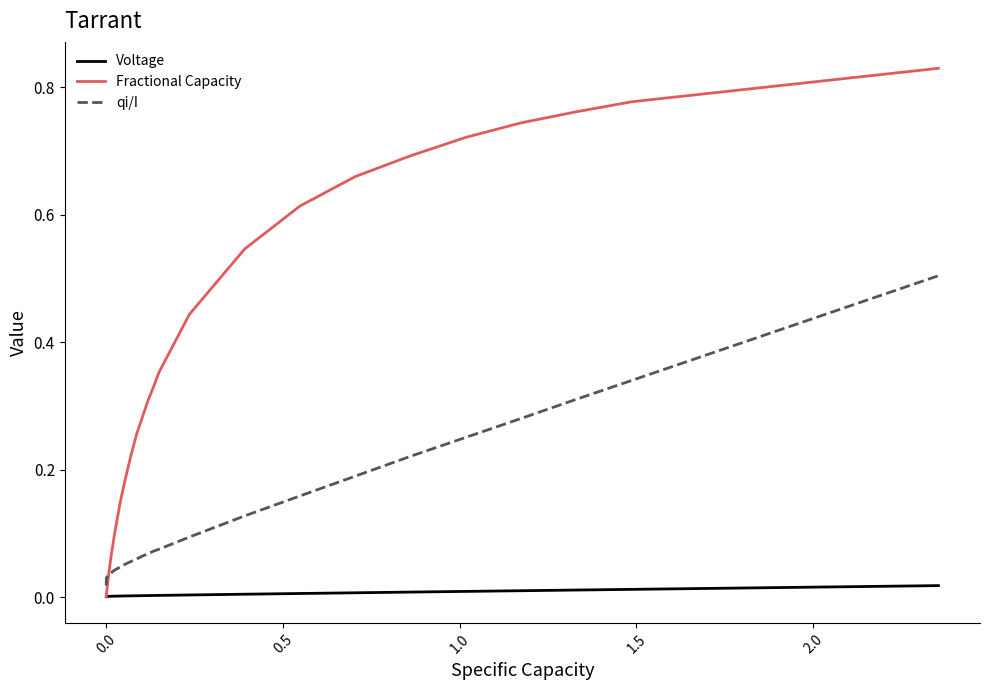

Which series has the largest total across all categories?

Fractional Capacity